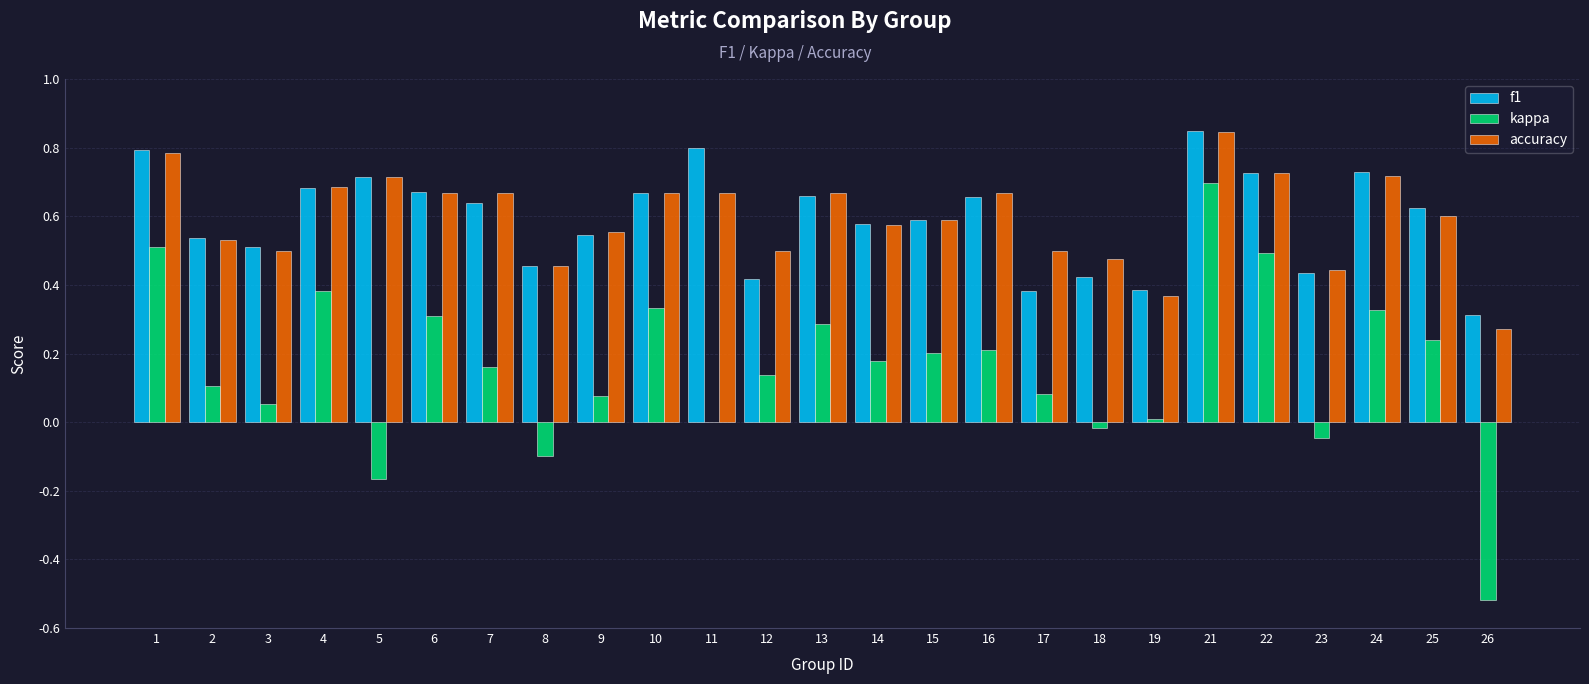

Is it true that kappa equals 0.1 at 14?

False